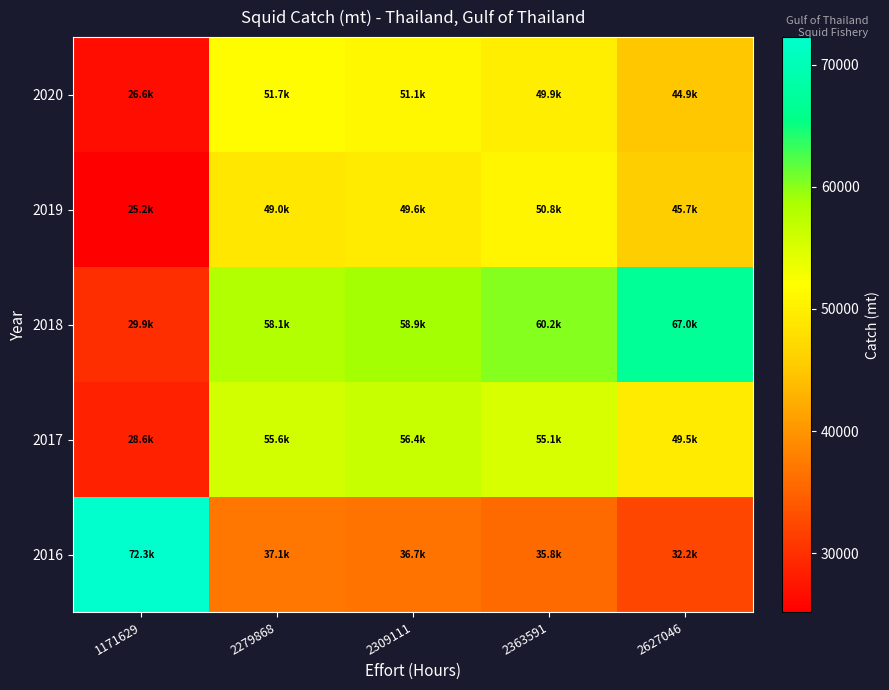

Reading left to right, what are all the values shown in this chart?

2016: 1171629=72262.9	2279868=37136.0	2309111=36665.7	2363591=35820.6	2627046=32228.3
2017: 1171629=28592.8	2279868=55638.6	2309111=56352.3	2363591=55053.4	2627046=49532.3
2018: 1171629=29865.1	2279868=58114.4	2309111=58859.8	2363591=60248.5	2627046=66964.0
2019: 1171629=25186.8	2279868=49010.8	2309111=49639.5	2363591=50810.7	2627046=45715.1
2020: 1171629=26587.0	2279868=51735.5	2309111=51080.3	2363591=49903.0	2627046=44898.4